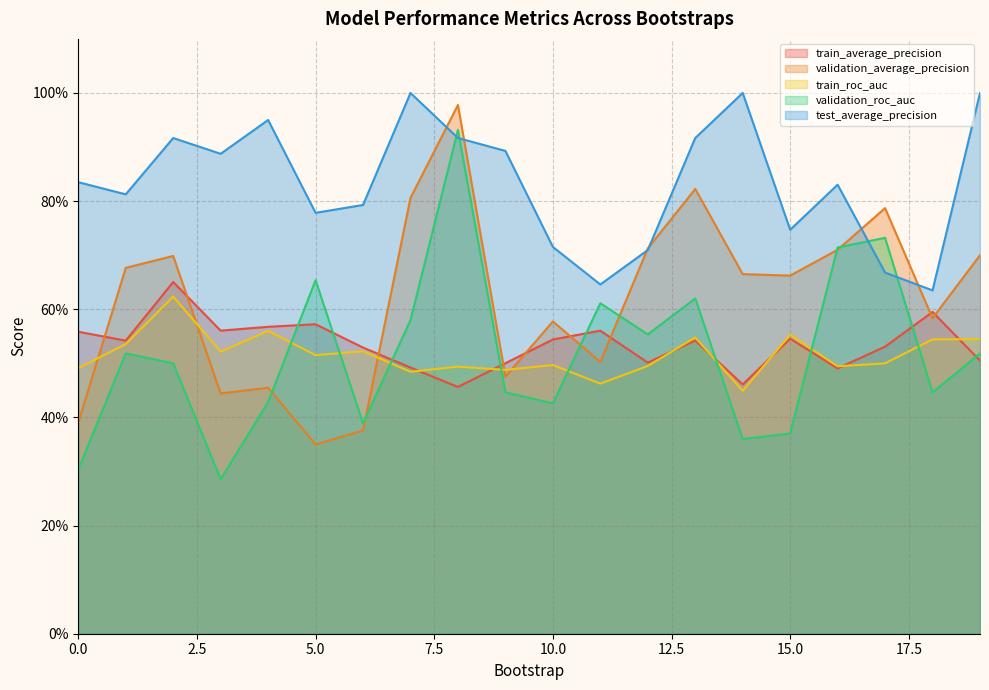

Between 14 and 10, which is larger?

10